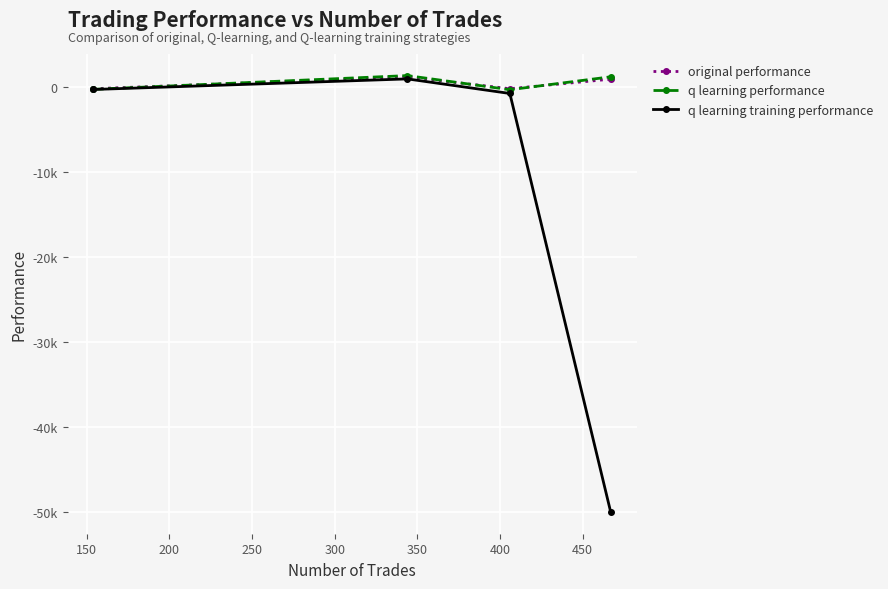

What are all the series names shown in the legend?

original performance, q learning performance, q learning training performance